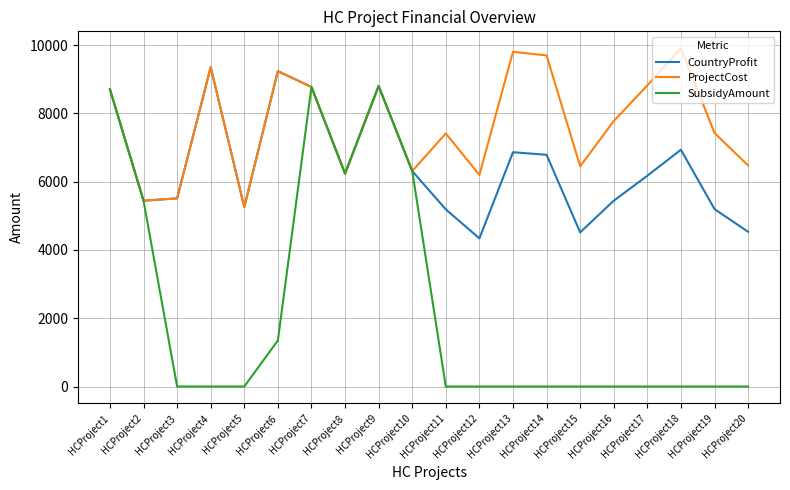

At which label does CountryProfit reach its peak?

HCProject4